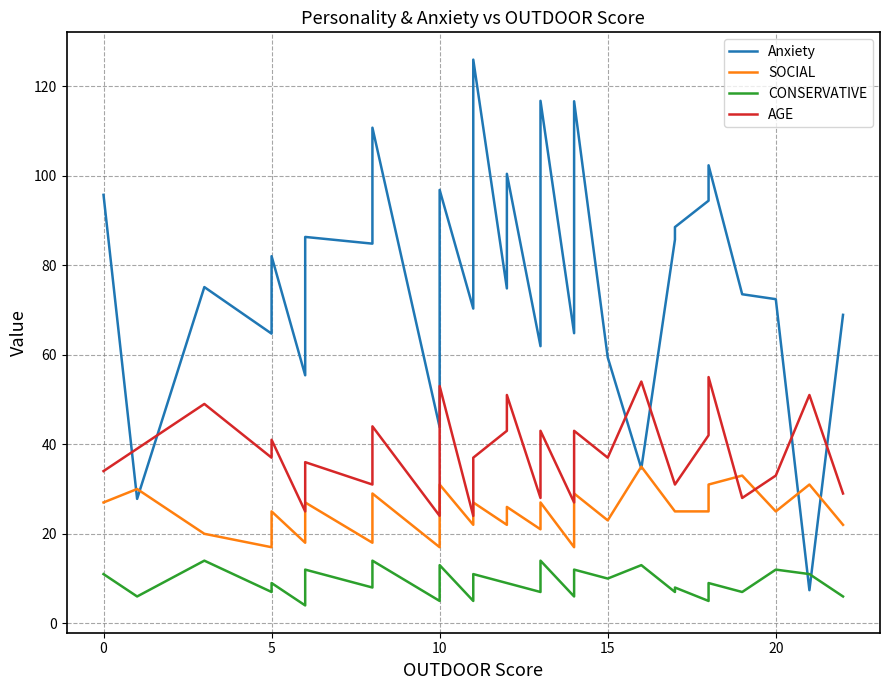

What is the value of the Anxiety point at the 35th from the left?

94.4